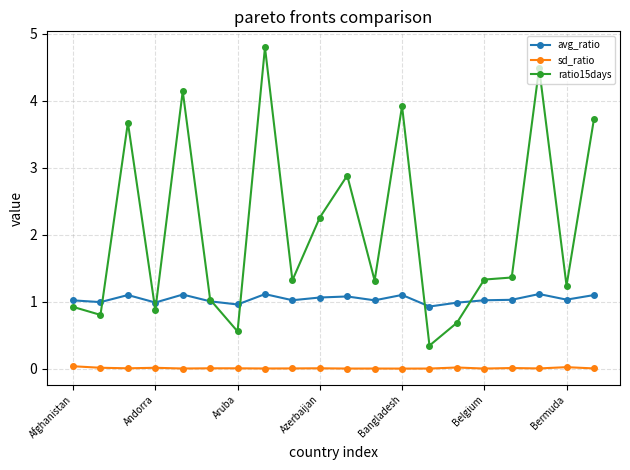

List the series in order of their overall mean, lowest first.

sd_ratio, avg_ratio, ratio15days